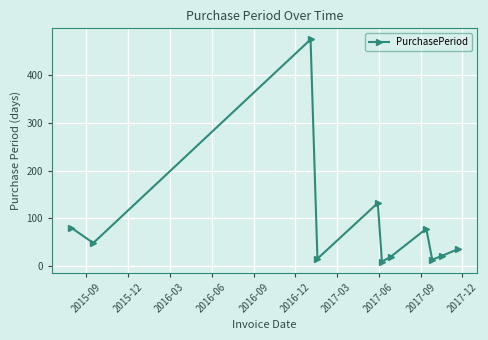

What is the maximum value shown in the chart?

475